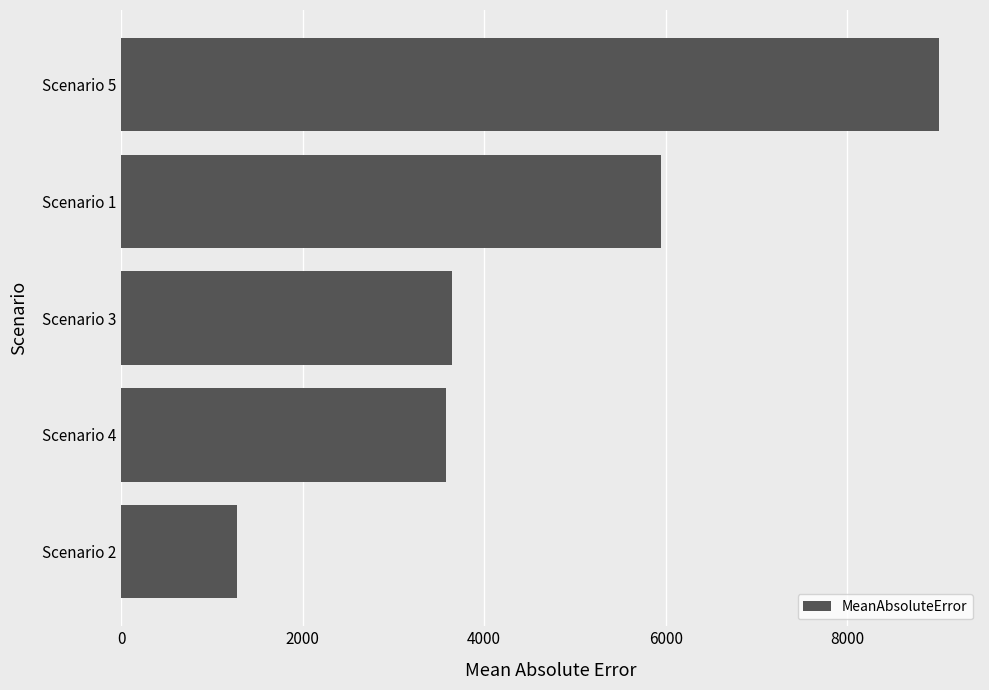

How many categories are shown in the chart?

5